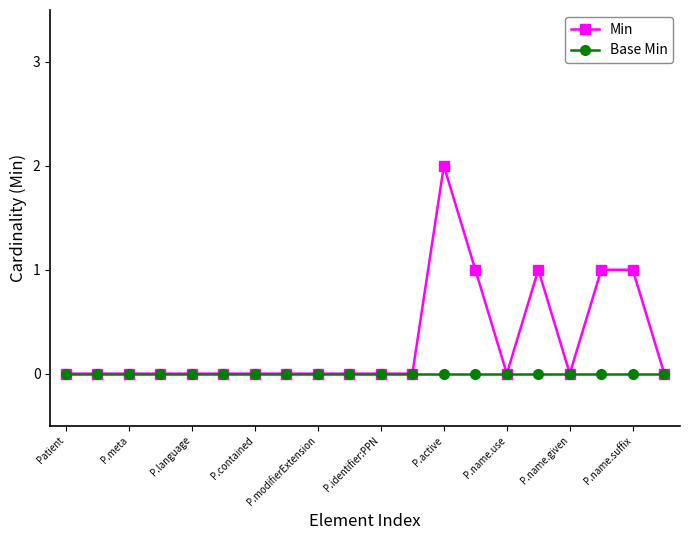

What is the value of the Min point at the 13th from the left?

2